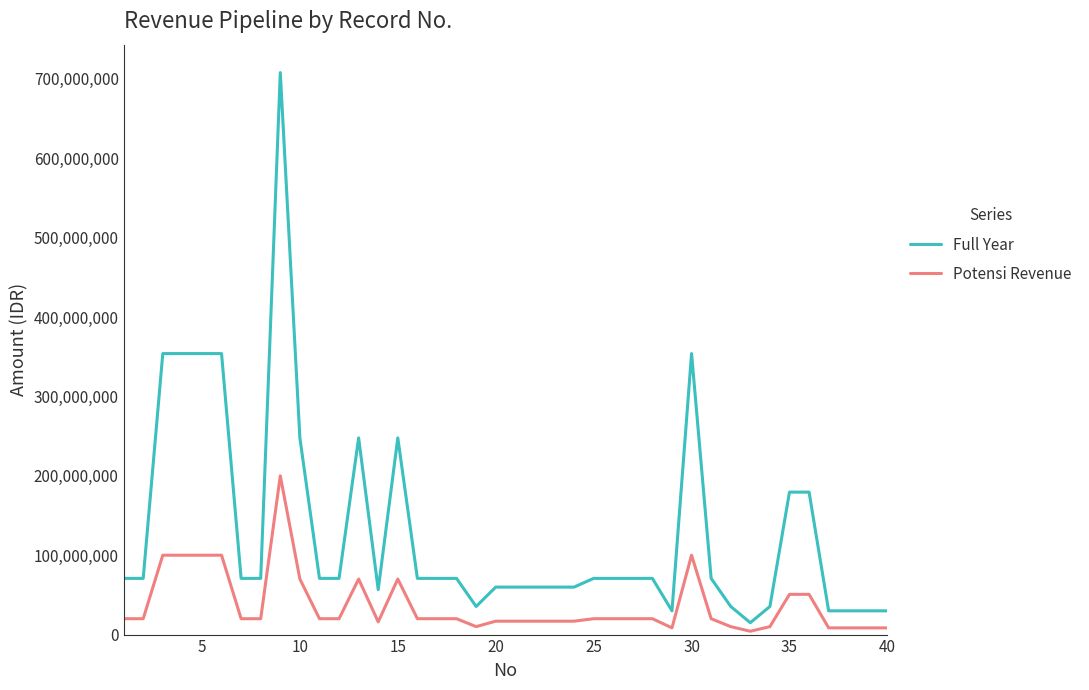

List the series in order of their overall mean, lowest first.

Potensi Revenue, Full Year